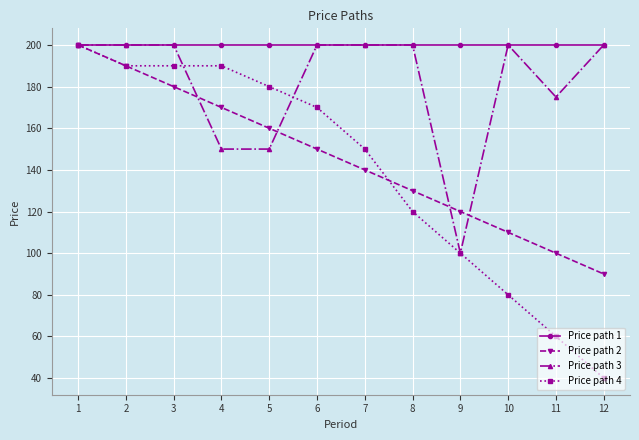

What is the difference between the Price path 3 values at 4 and 10?

50